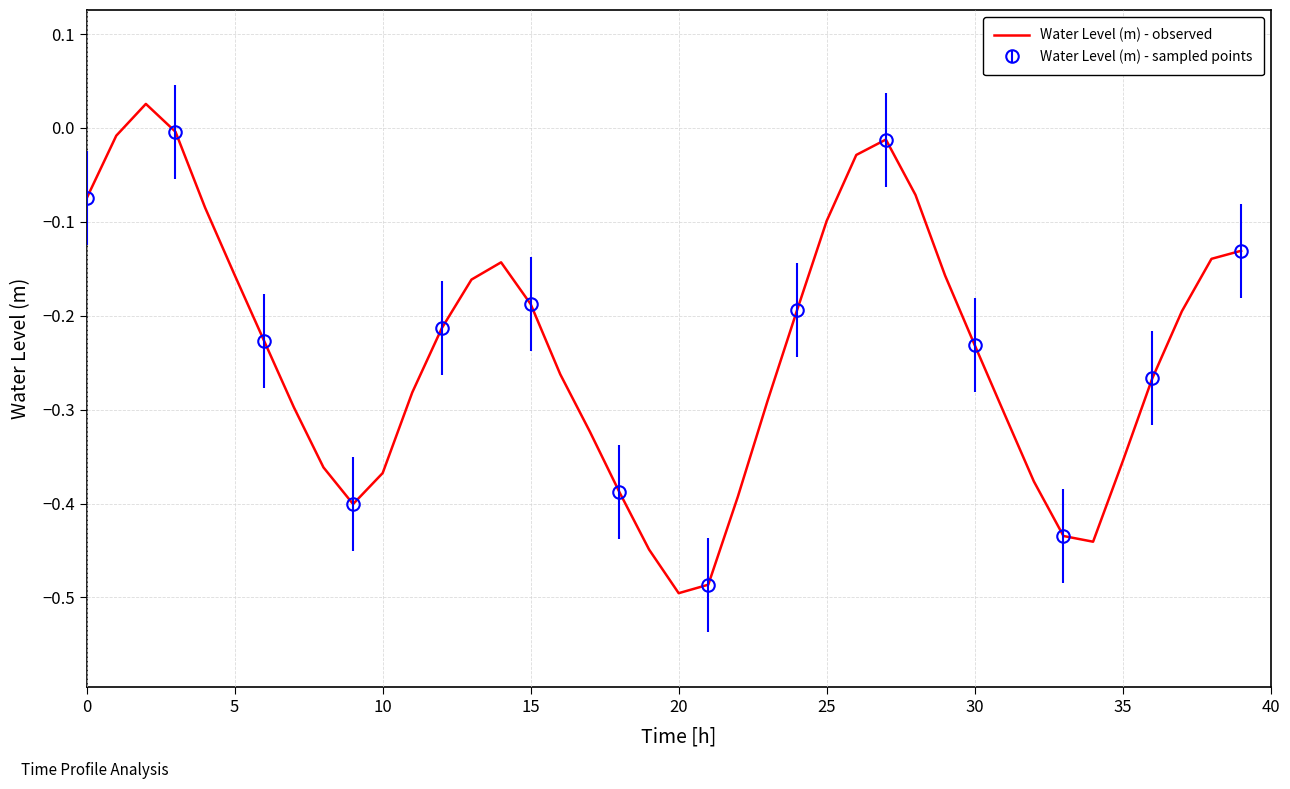

True or false: Water Level (m) - observed has a value of -0.4 at 30.

False